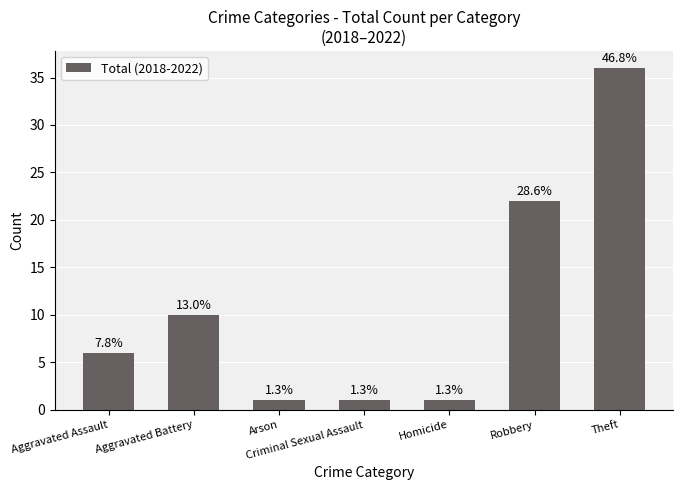

Which has a higher value, Aggravated Assault or Theft?

Theft